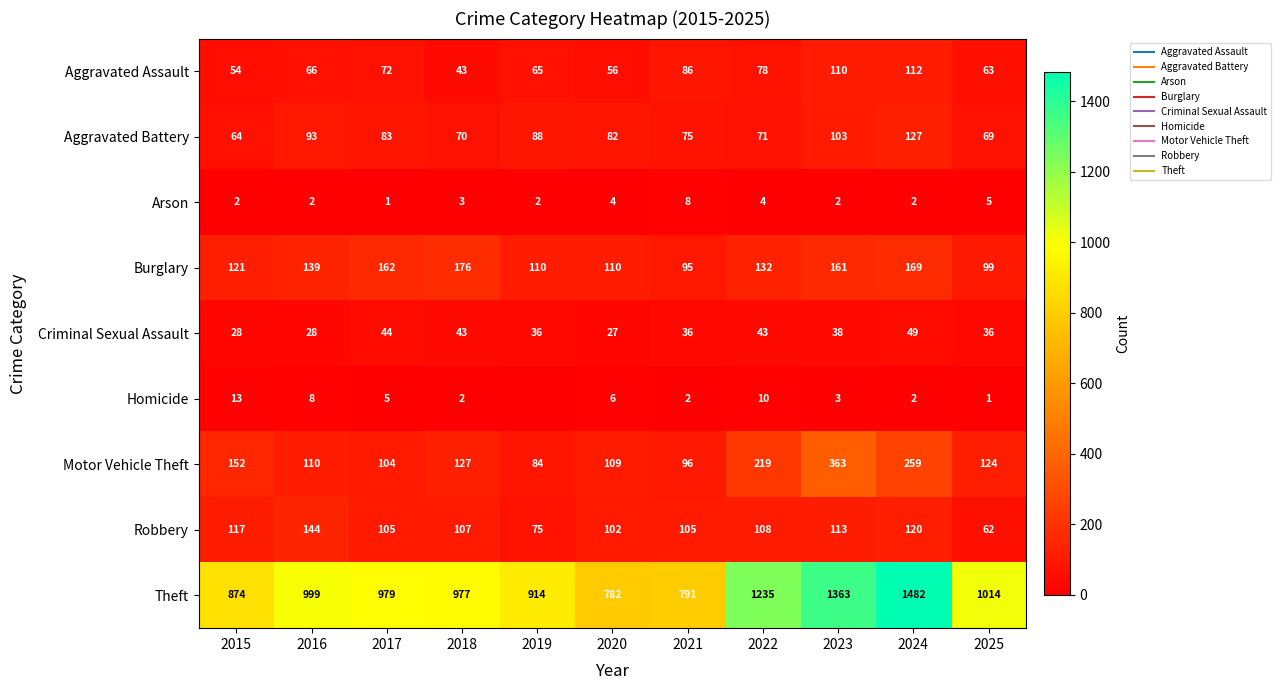

List the series in order of their peak value, lowest first.

Arson, Homicide, Criminal Sexual Assault, Aggravated Assault, Aggravated Battery, Robbery, Burglary, Motor Vehicle Theft, Theft